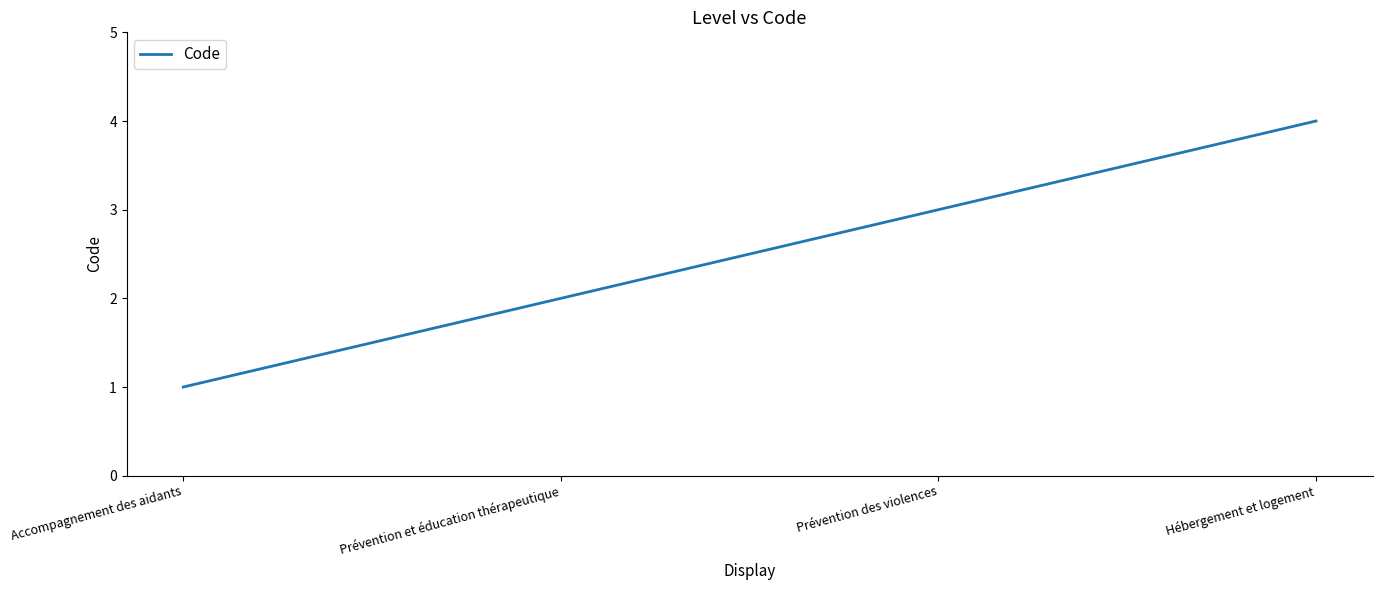

What is the difference between the values at Accompagnement des aidants and Prévention et éducation thérapeutique?

1